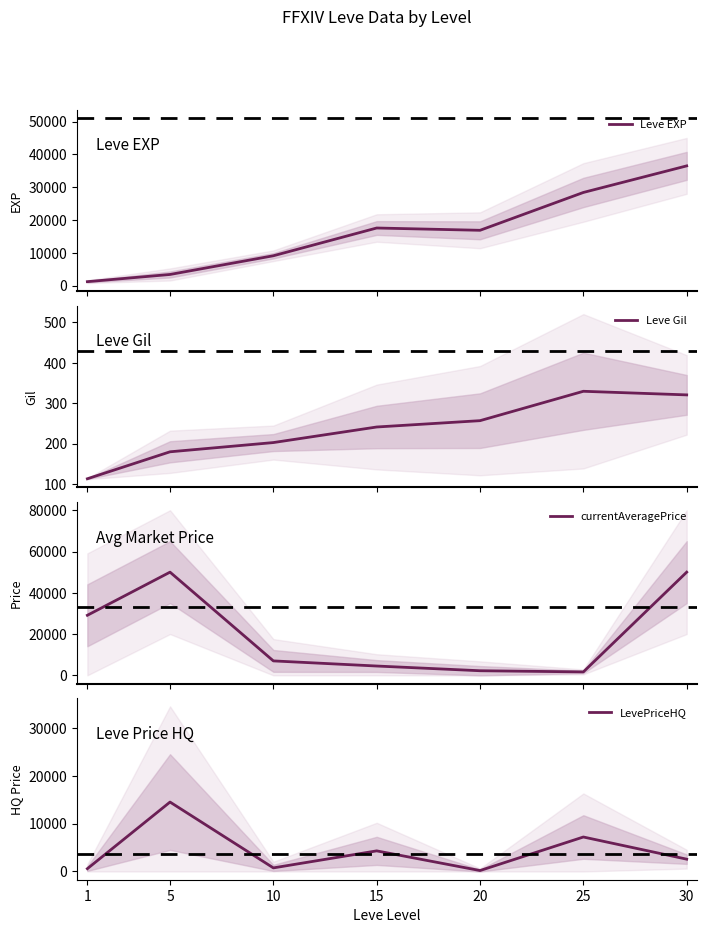

Between which two adjacent categories do Leve EXP and currentAveragePrice first intersect?

5 and 10